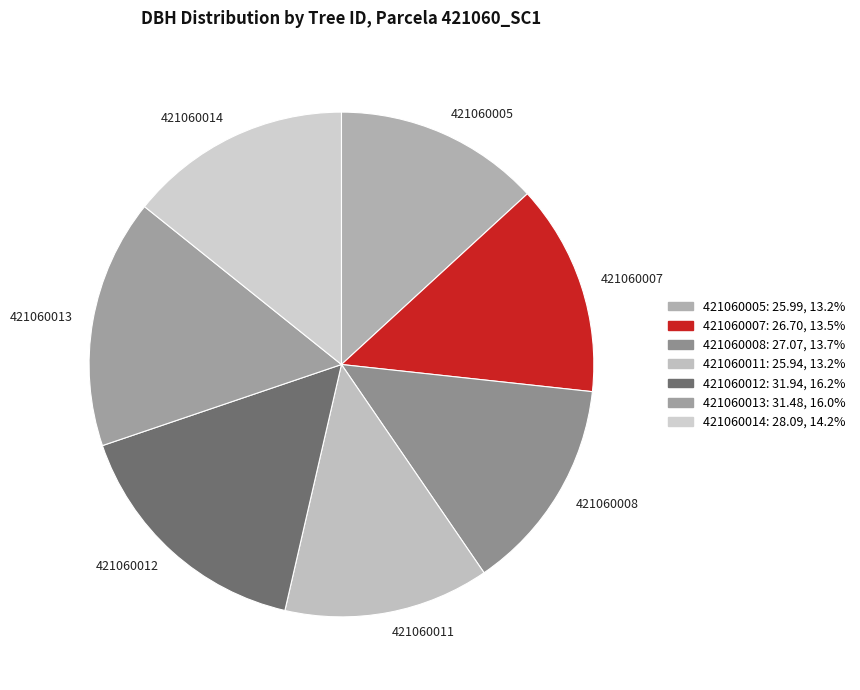

Count the number of slices in the pie.

7